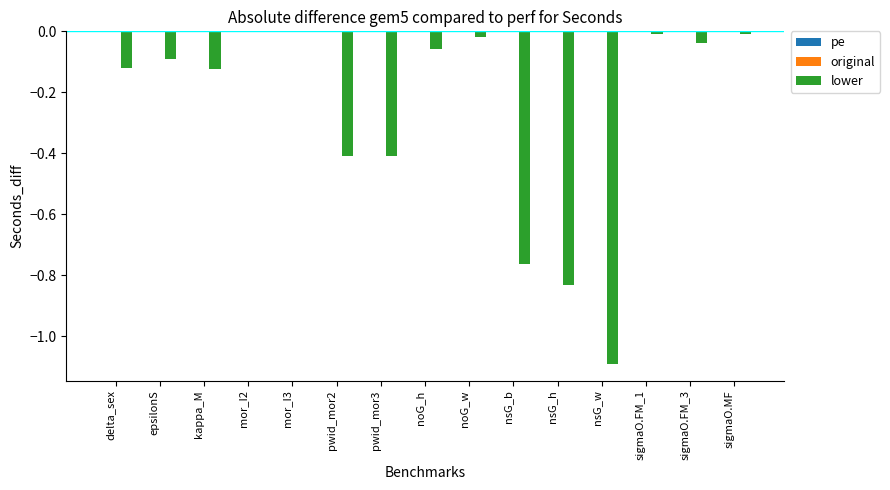

Between epsilonS and pwid_mor3, which is larger?

epsilonS